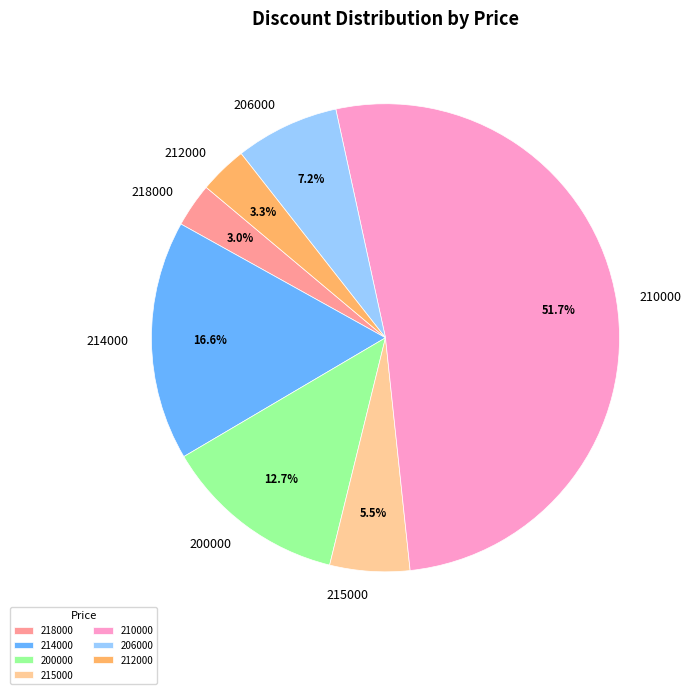

To the nearest percent, what is the difference between the largest and smallest slice percentages?

49%